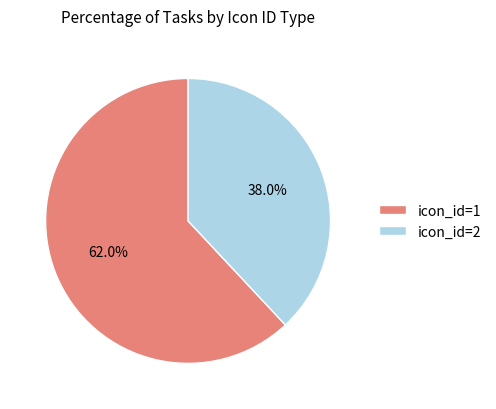

How much of the chart is everything except icon_id=2?

62.0%